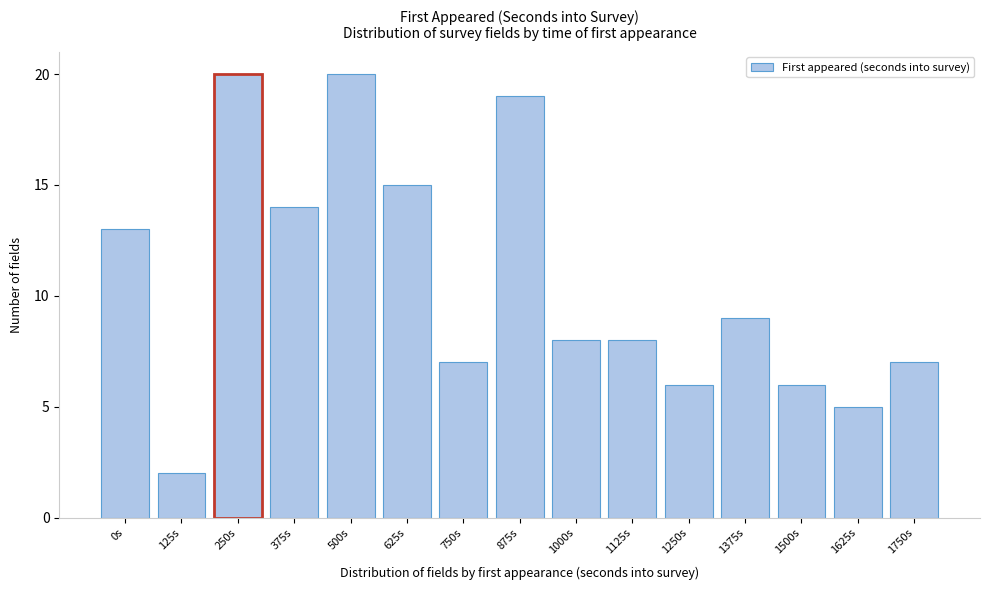

Reading left to right, what are all the values shown in this chart?

13	2	20	14	20	15	7	19	8	8	6	9	6	5	7